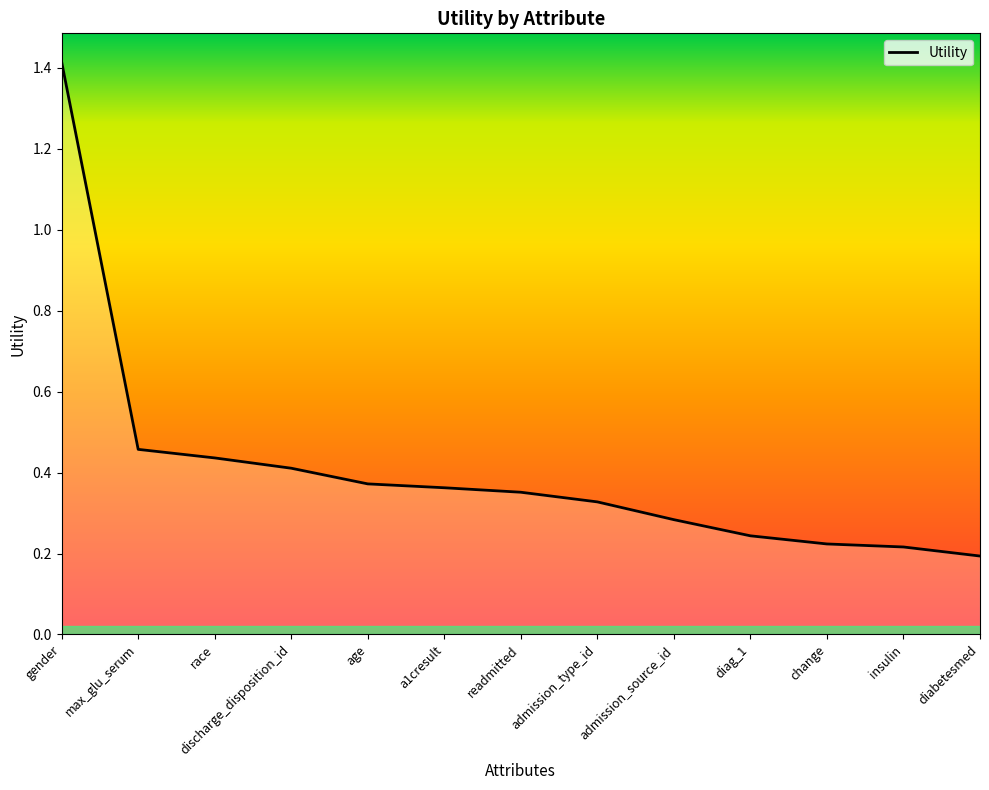

Is it true that the value at max_glu_serum is 0.7?

False